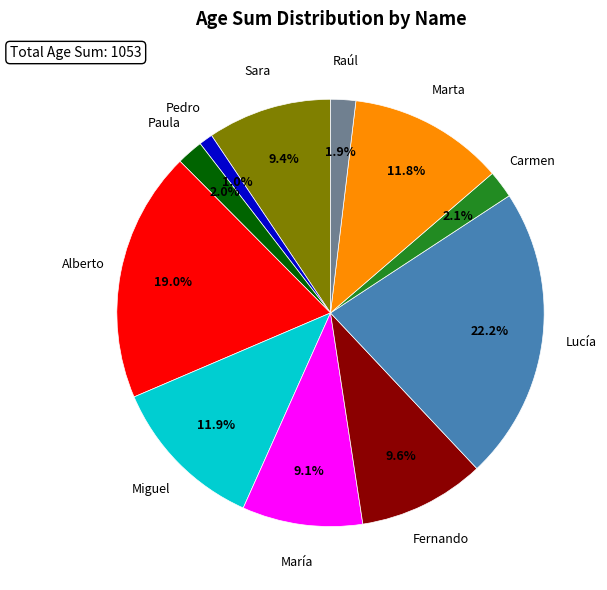

Is there any slice that represents more than half of the pie?

No